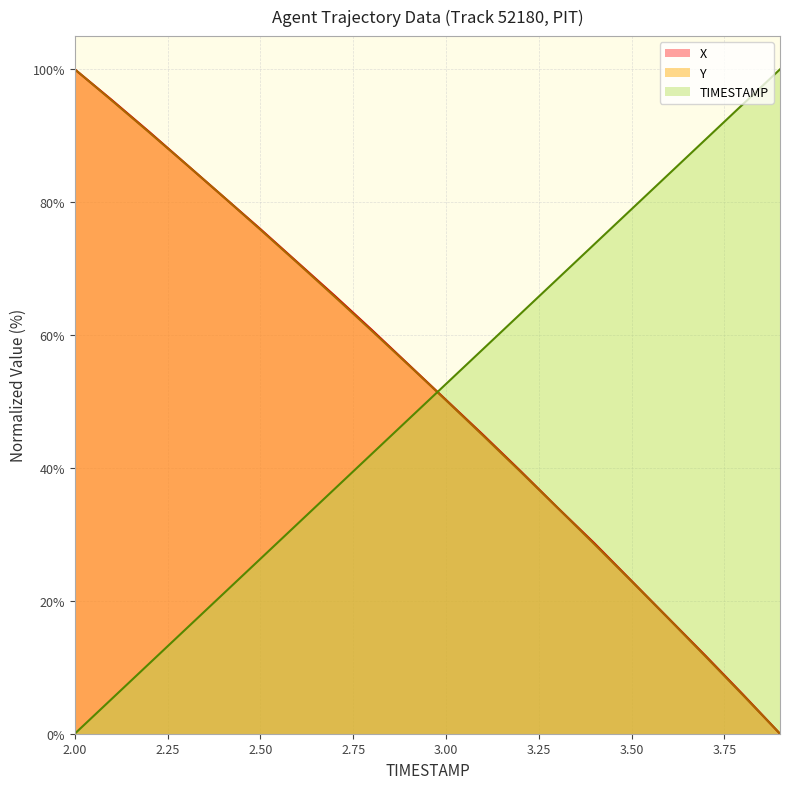

Is the value of Y at 2.9 greater than the value of TIMESTAMP at 2.0?

Yes